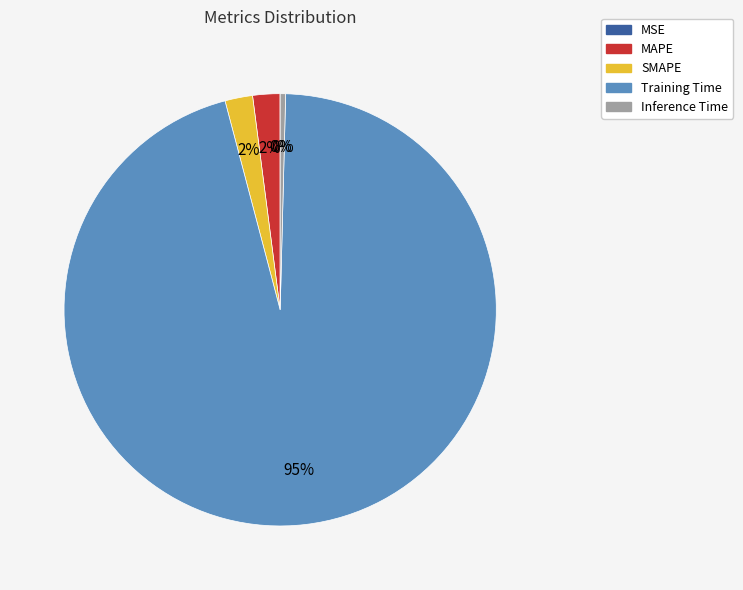

What percentage is the SMAPE slice, to the nearest percent?

2%